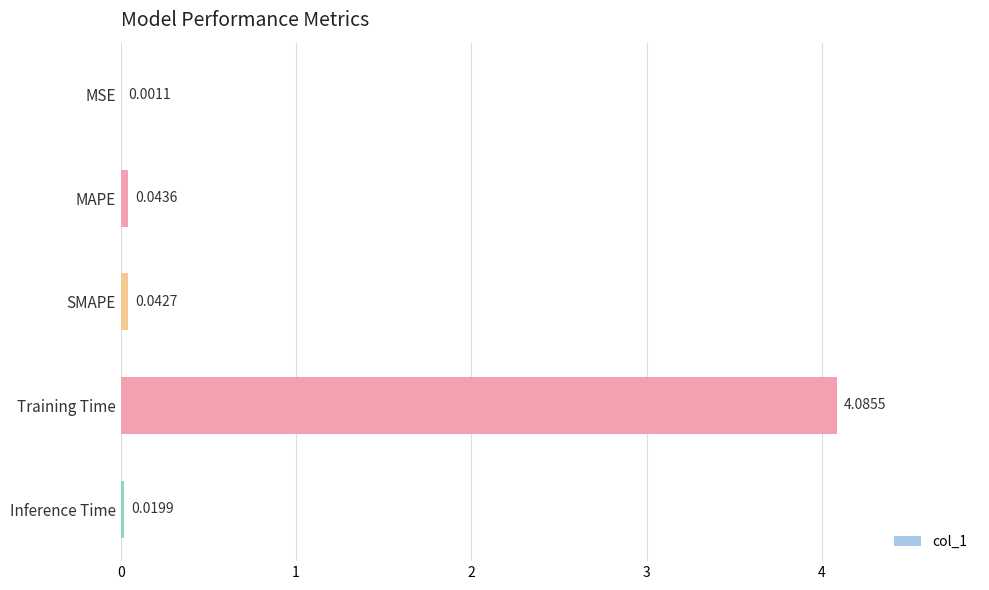

What is the sum of the values at Training Time and SMAPE?

4.1